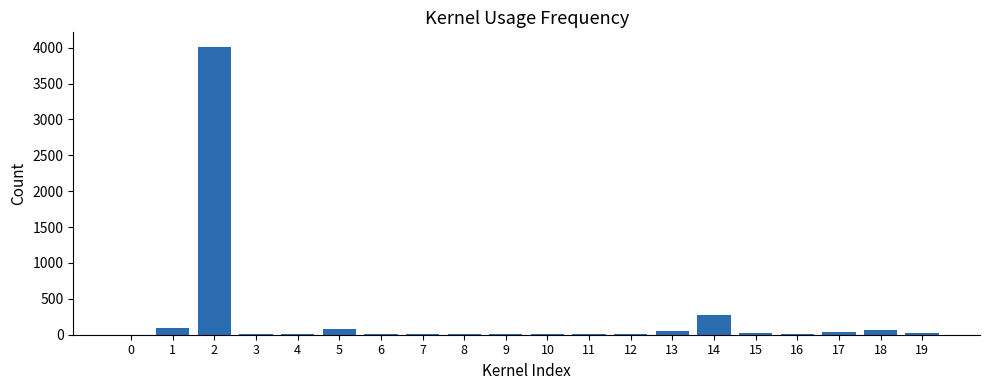

What is the sum of all values?

4749